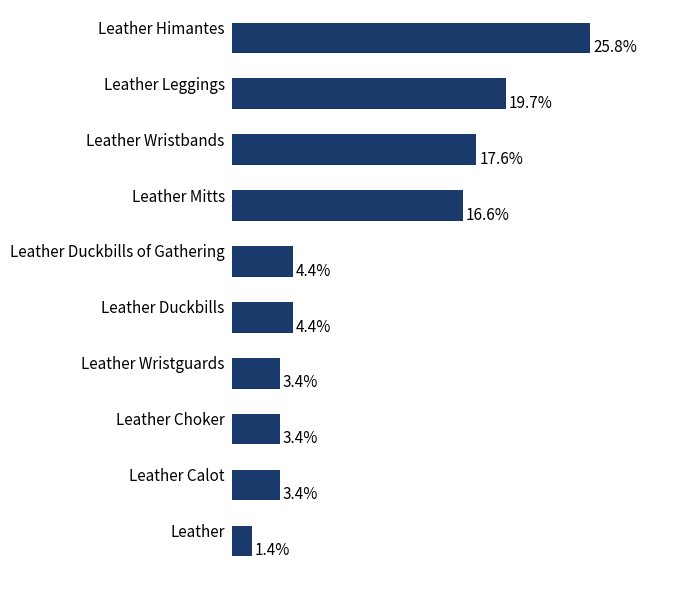

Which has a higher value, Leather Duckbills of Gathering or Leather?

Leather Duckbills of Gathering